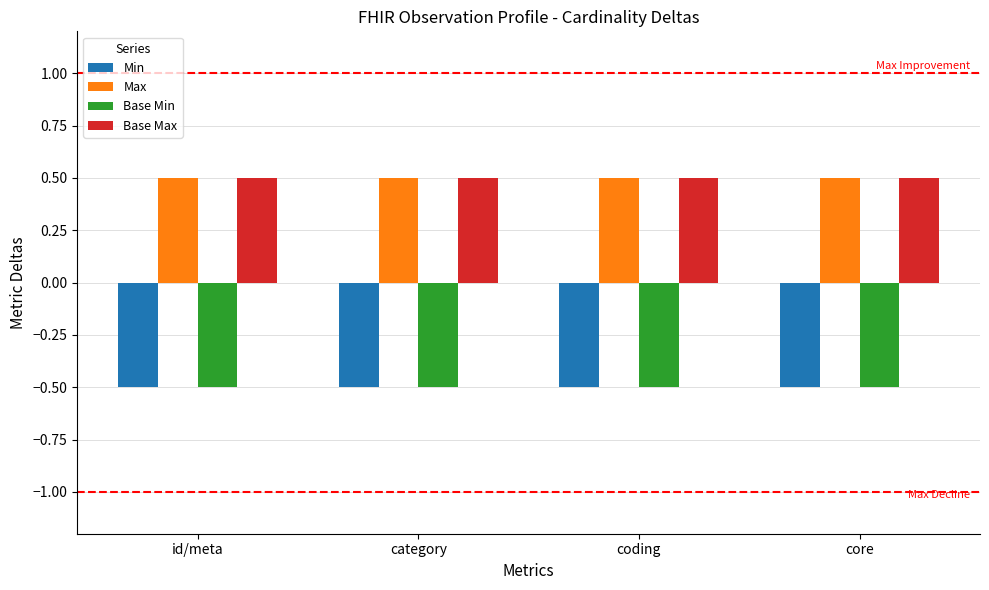

At how many categories does at least one series exceed 0?

4